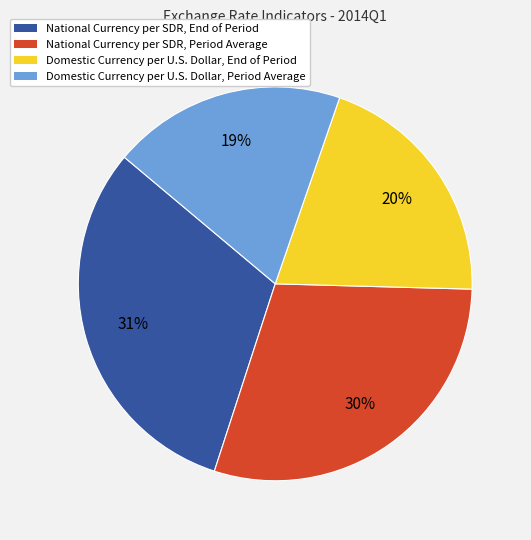

Rank the categories by value from highest to lowest.

National Currency per SDR, End of Period, National Currency per SDR, Period Average, Domestic Currency per U.S. Dollar, End of Period, Domestic Currency per U.S. Dollar, Period Average